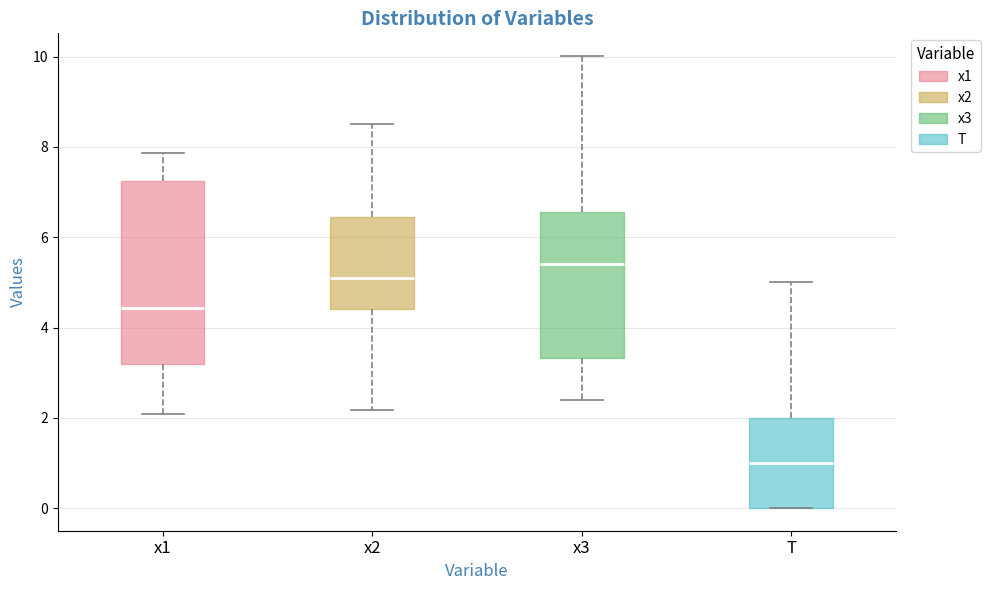

Where is the upper edge of the box for x2 on the y-axis? The values are not printed on the chart, so give them approximately, as read against the axis.

6.4